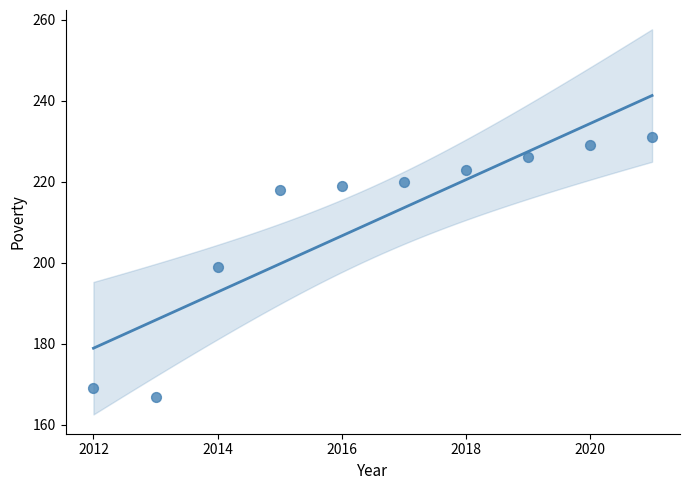

What is the range of X values (max minus min)?

9